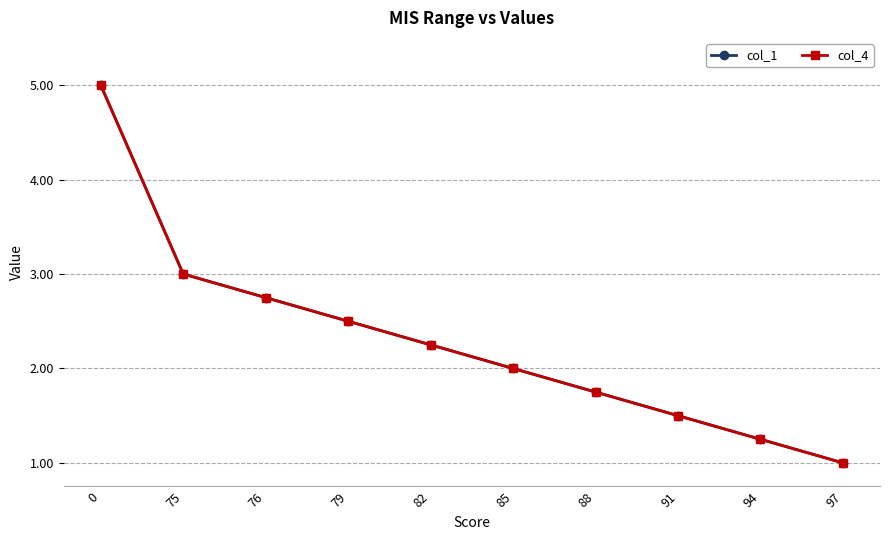

Is this an area chart (filled region under the line)?

No